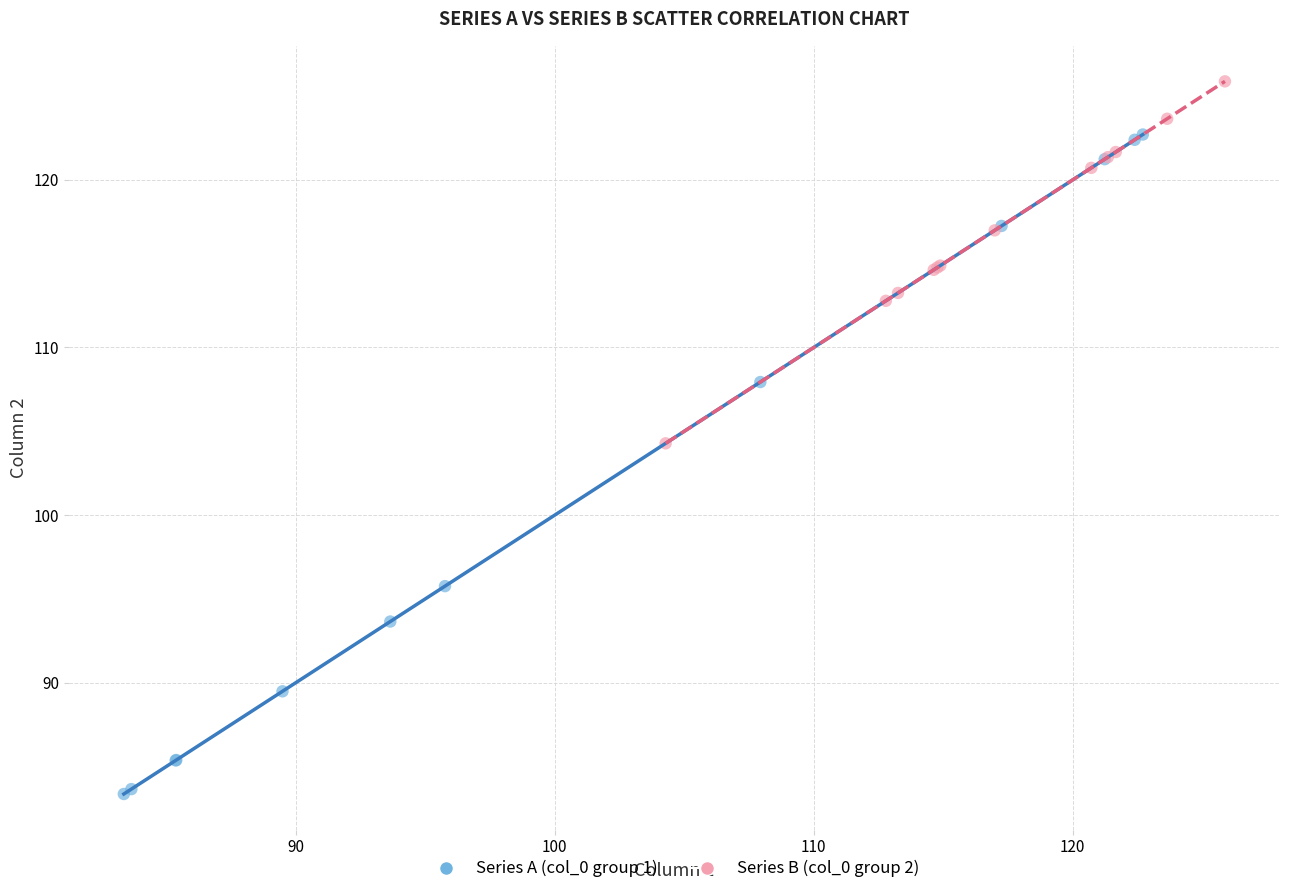

Which series reaches the minimum Y coordinate?

Series A (col_0 group 1)